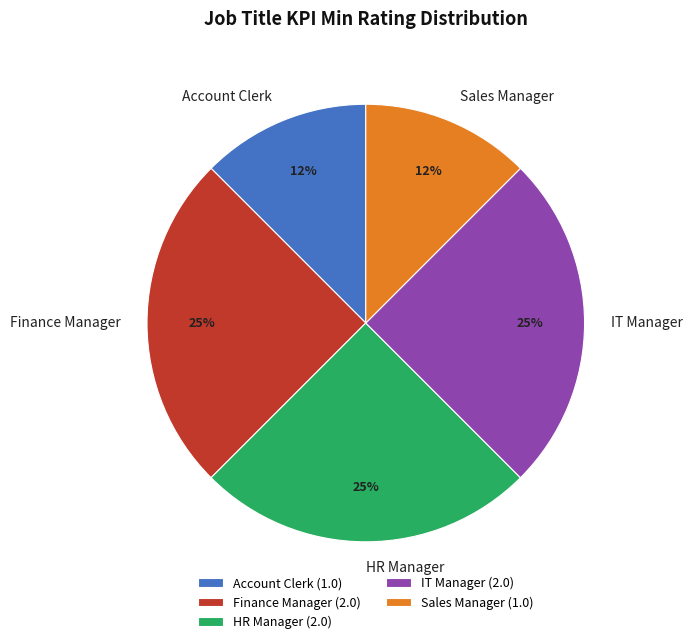

To the nearest percent, what is the average slice percentage?

20%